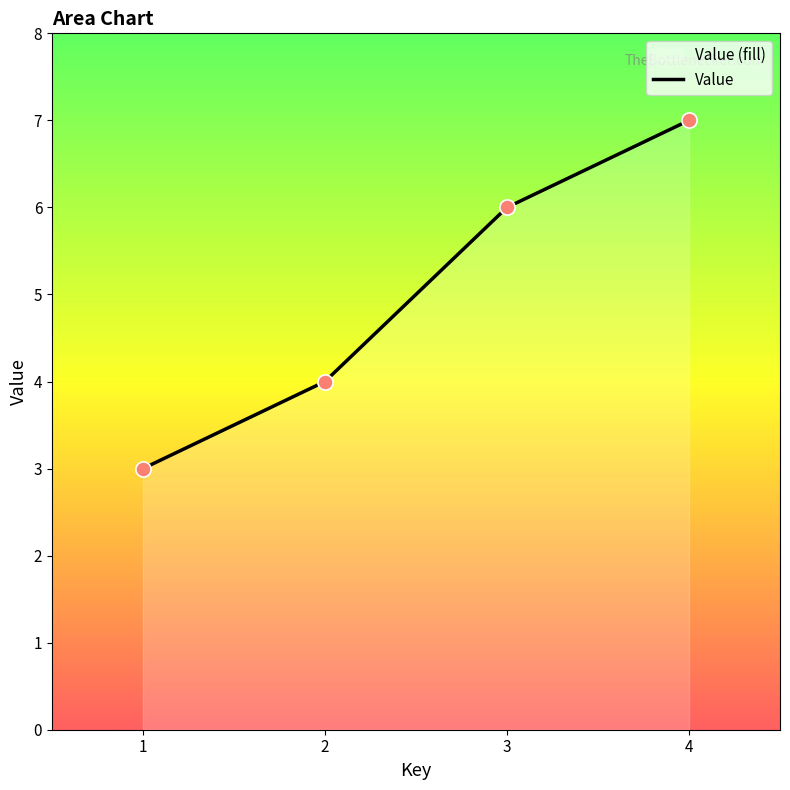

Approximately how many times larger is the value at 1 compared to 3?

0.5